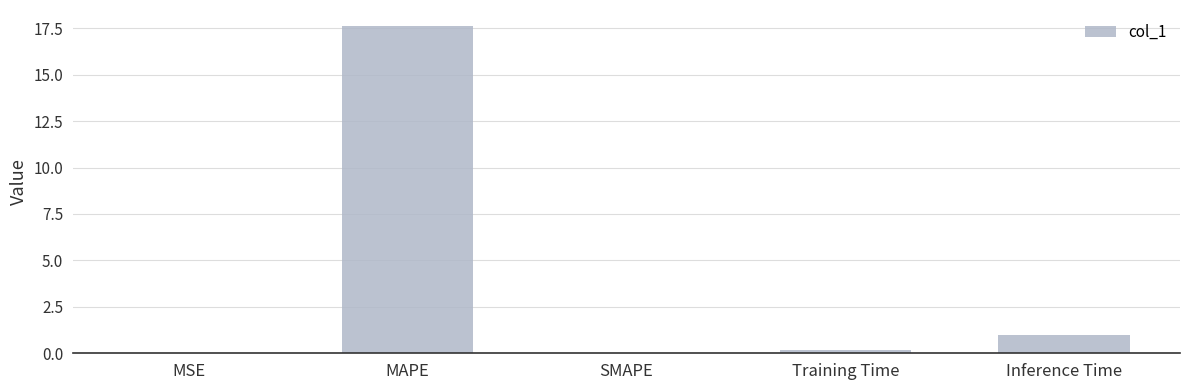

What is the sum of all values?

18.8